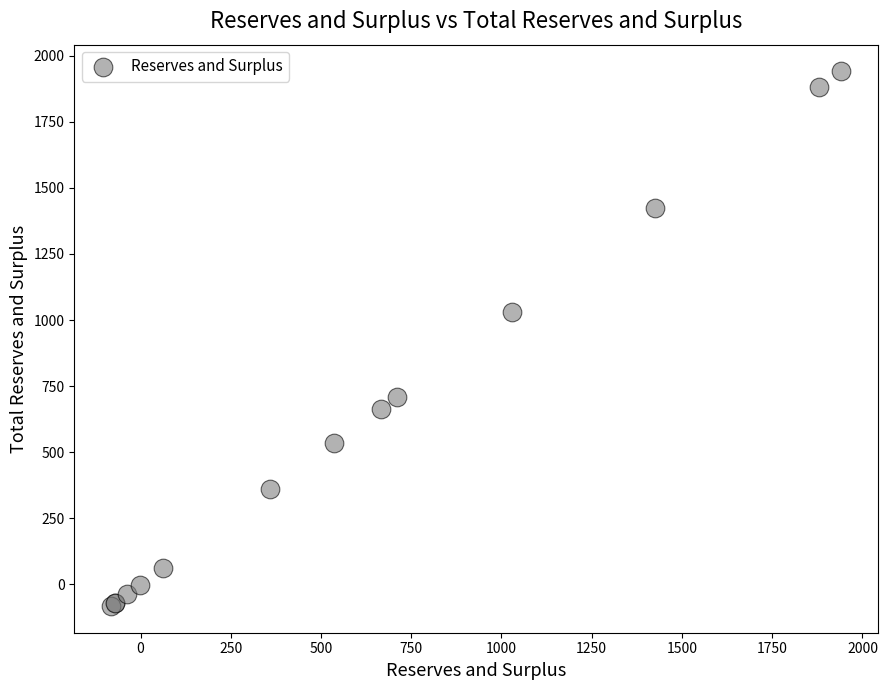

What Y value in the scatter plot is closest to 929?

1028.7